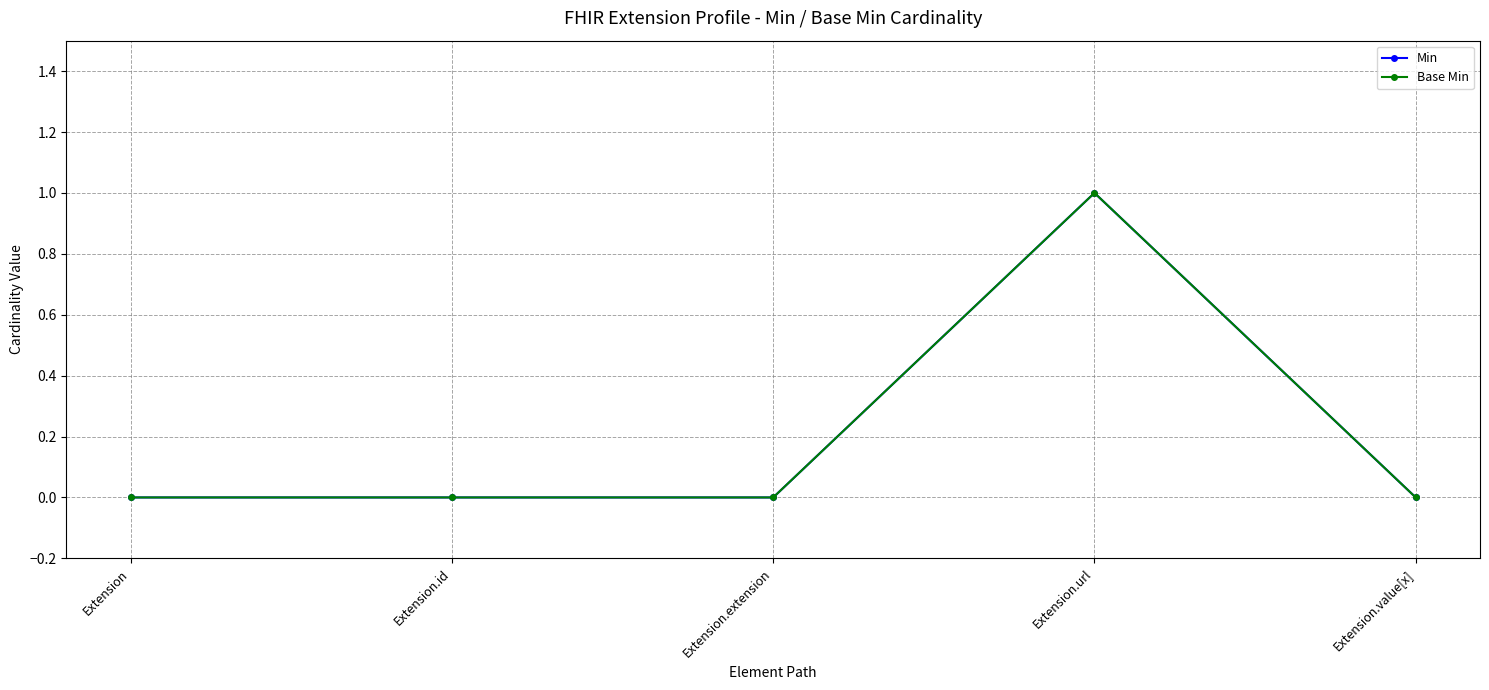

Where is the first local maximum for Min?

Extension.url